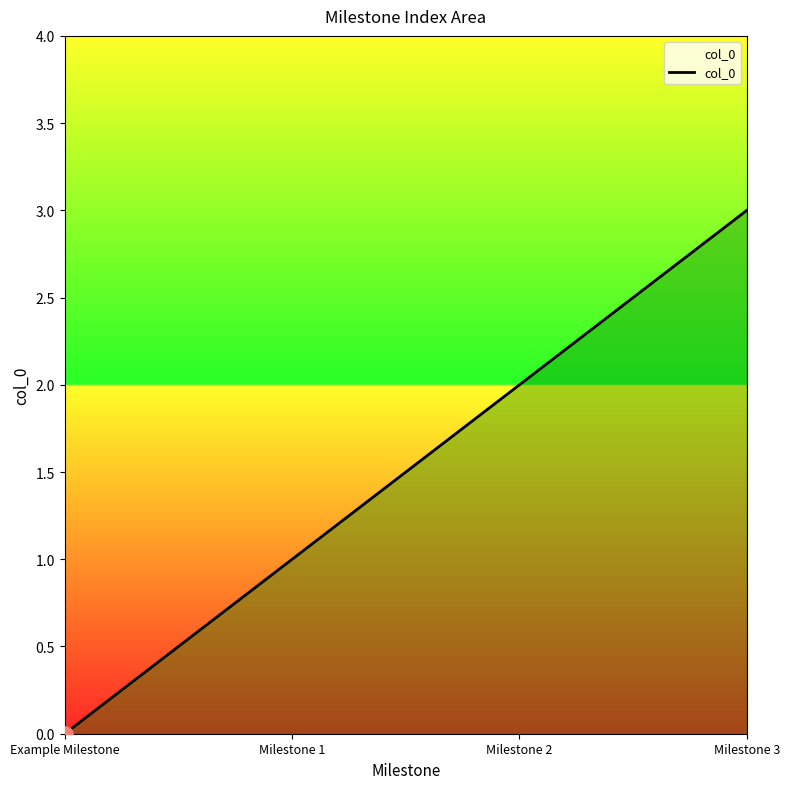

What is the change in value from Milestone 1 to Milestone 2?

+1